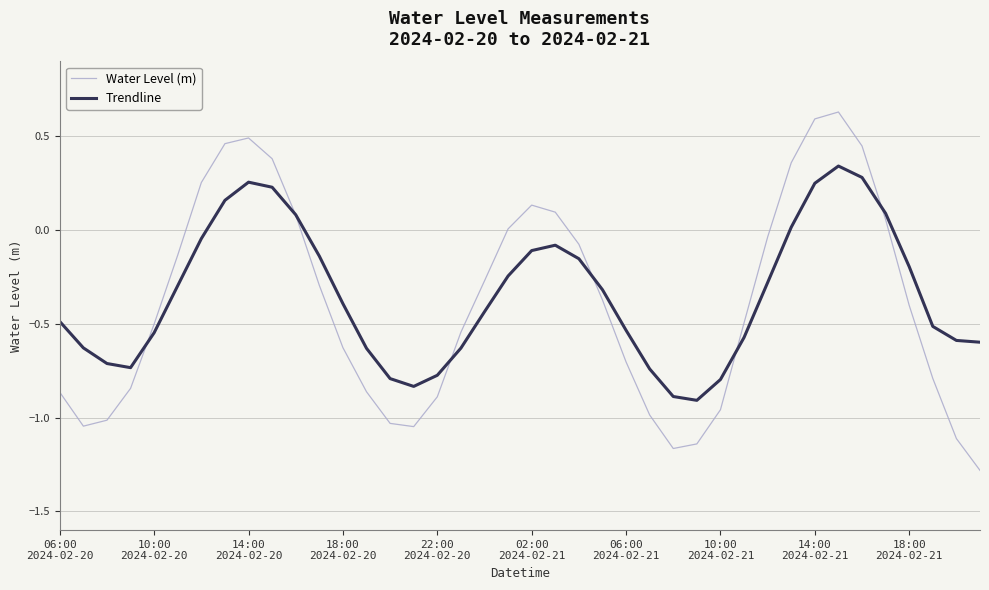

List the series in order of their peak value, highest first.

Water Level (m), Trendline